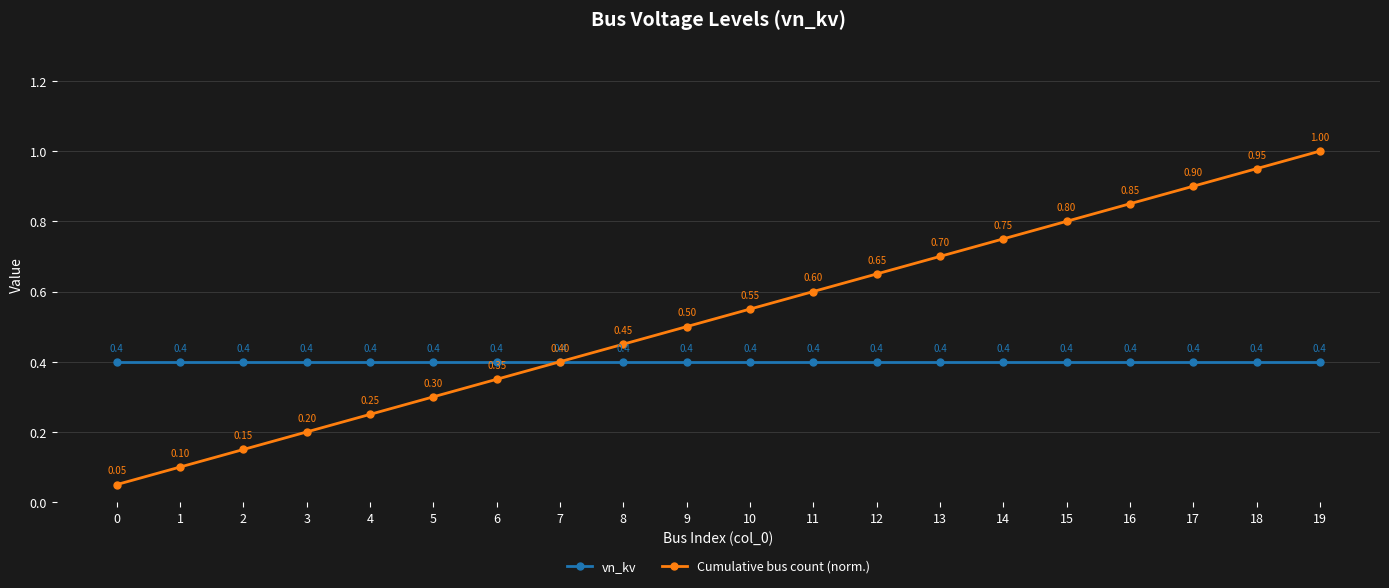

Read the vn_kv value at 18.

0.4